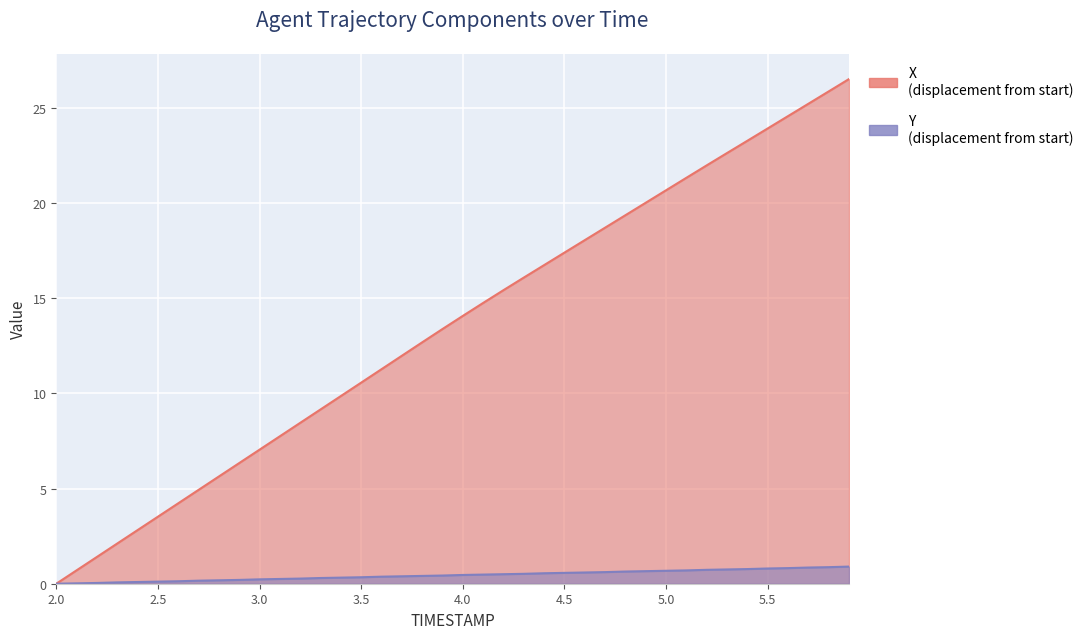

Which series has the widest spread of values?

X